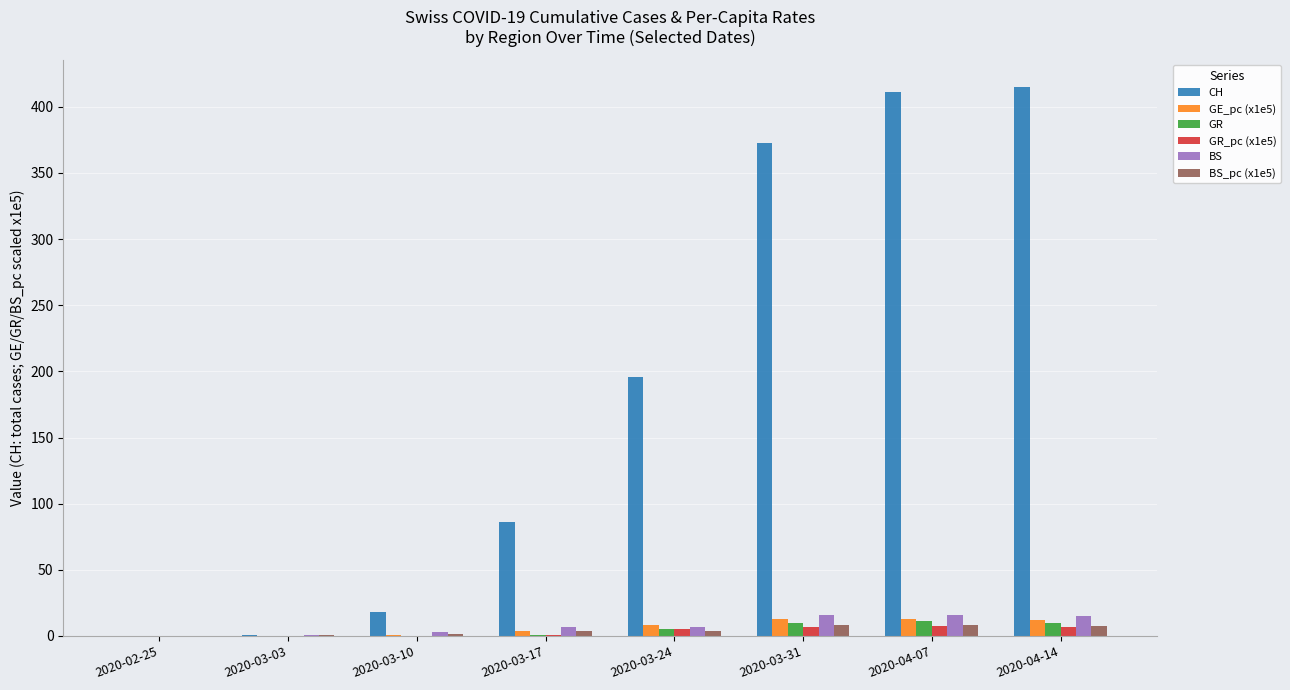

At which label does CH reach its peak?

2020-04-14